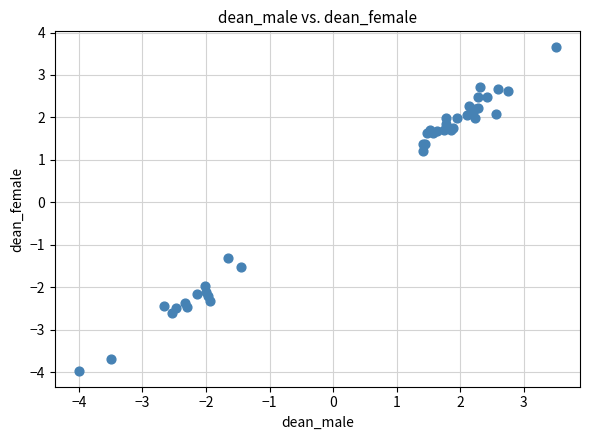

What Y value in the scatter plot is closest to 0?

1.2